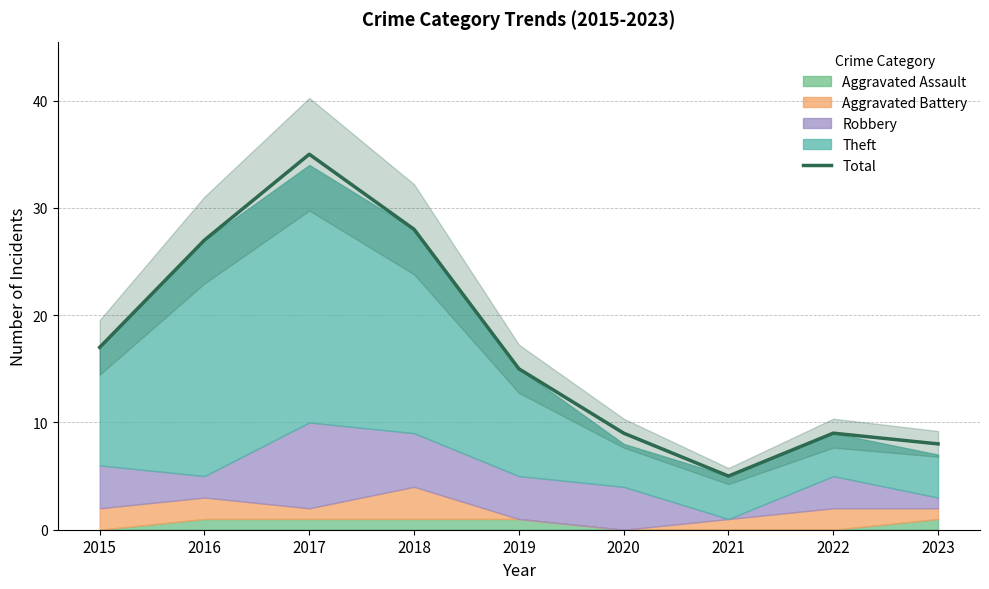

Where does the data first go above 15?

2015